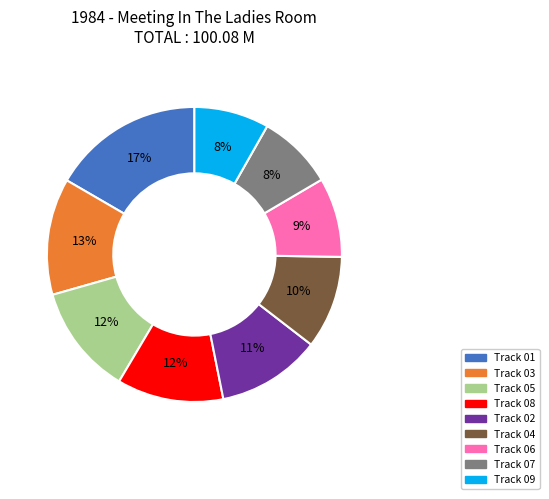

To the nearest percent, what is the average slice percentage?

11%